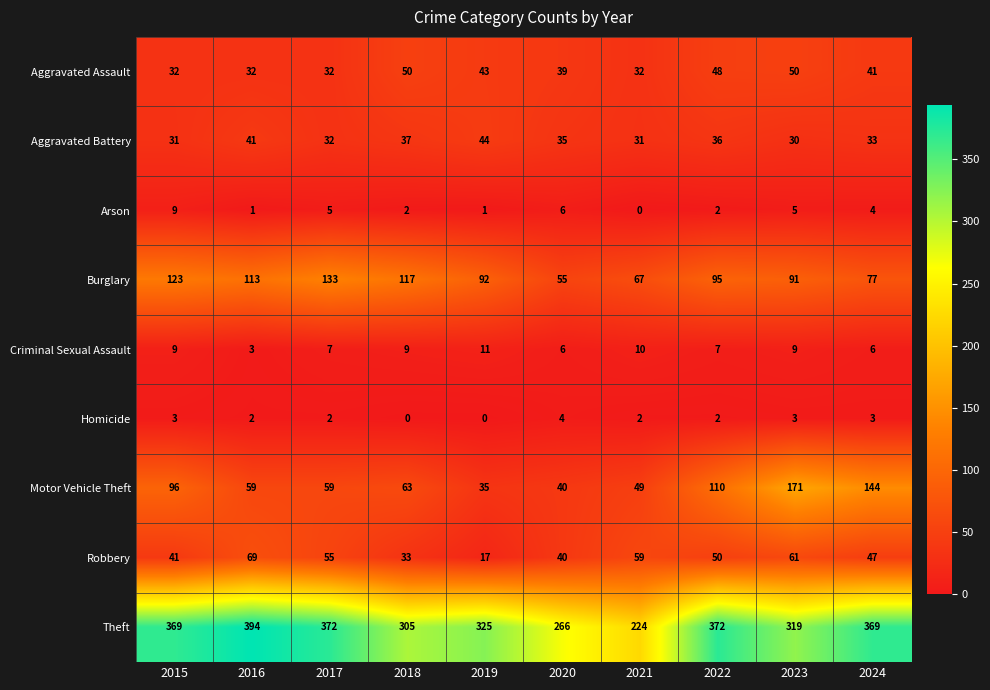

Count the Criminal Sexual Assault values in the range 6 to 9.

7